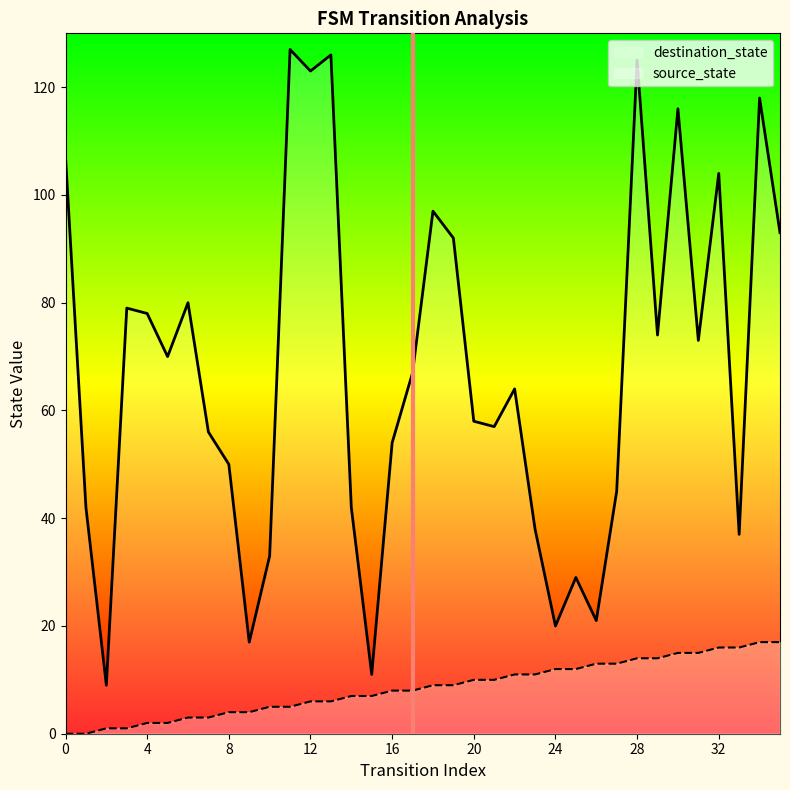

Where is destination_state nearest to the value 68?

17